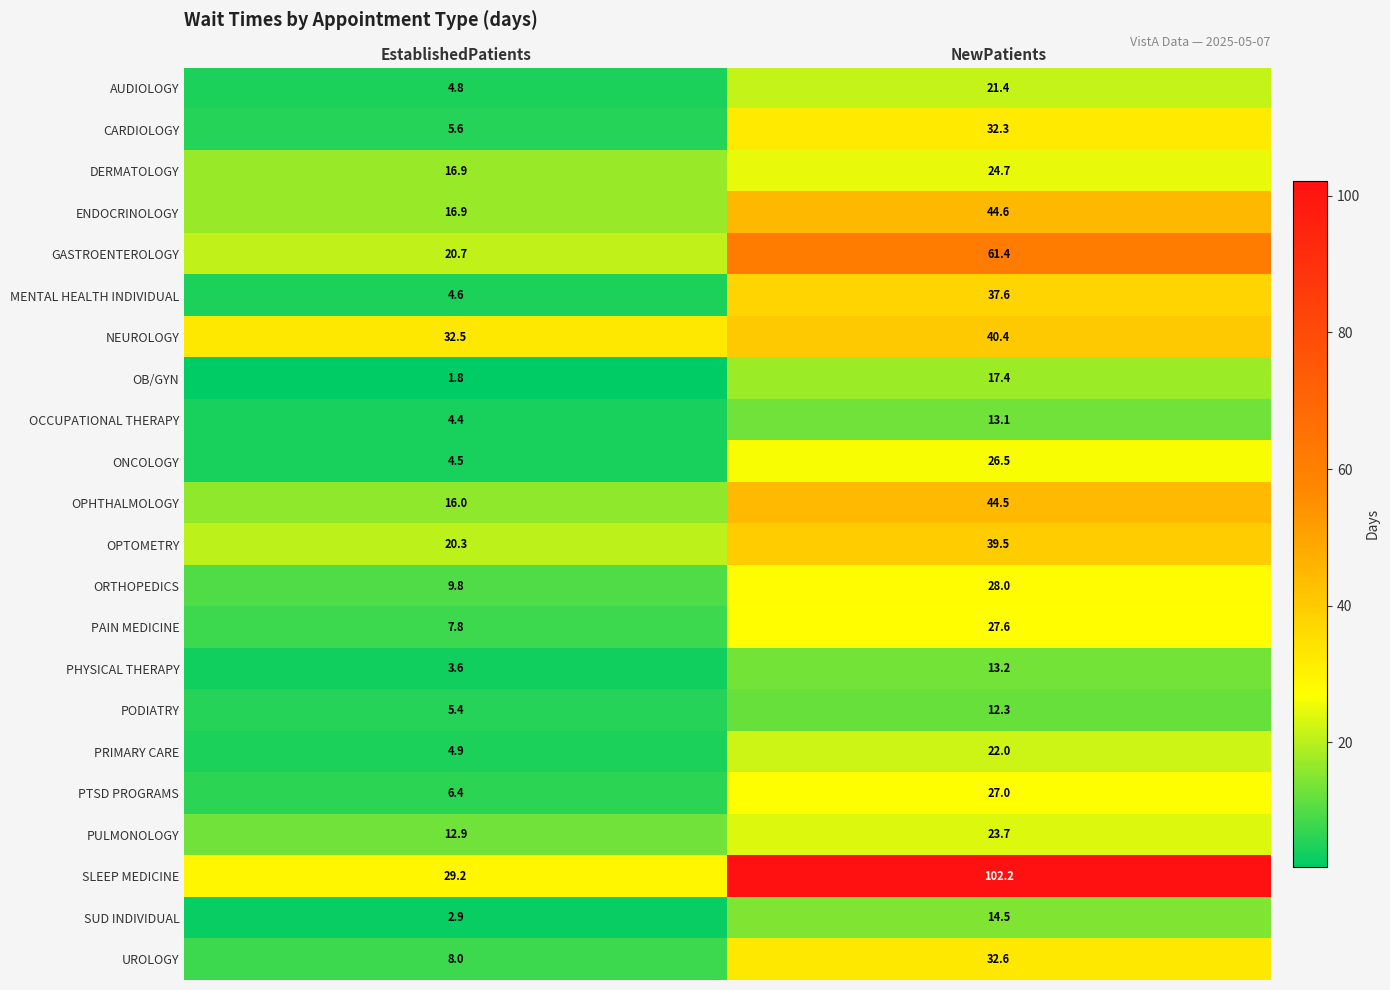

What is the difference between the highest and lowest values at NewPatients?

89.9